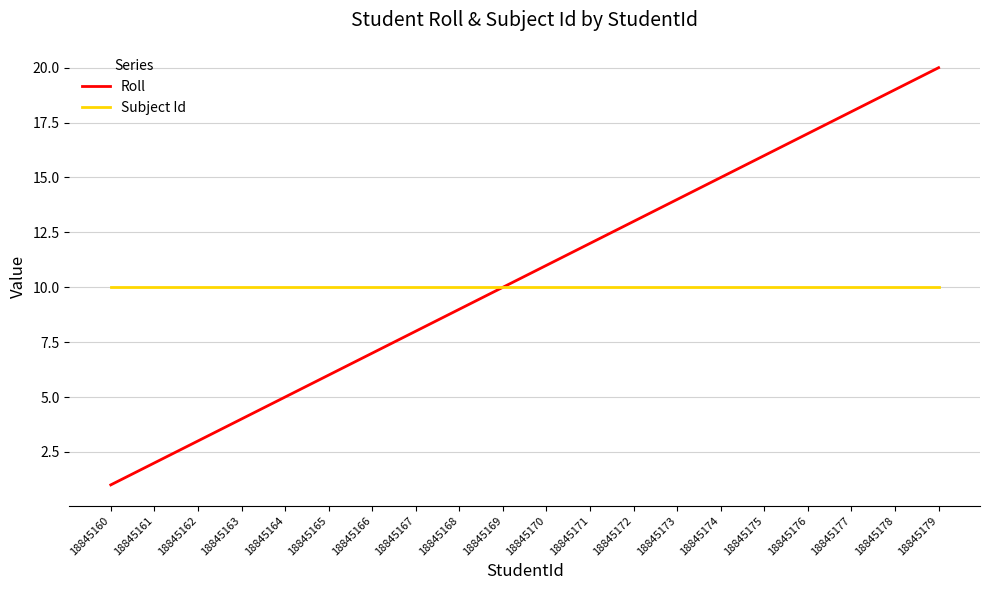

Count the number of categories in the chart.

20